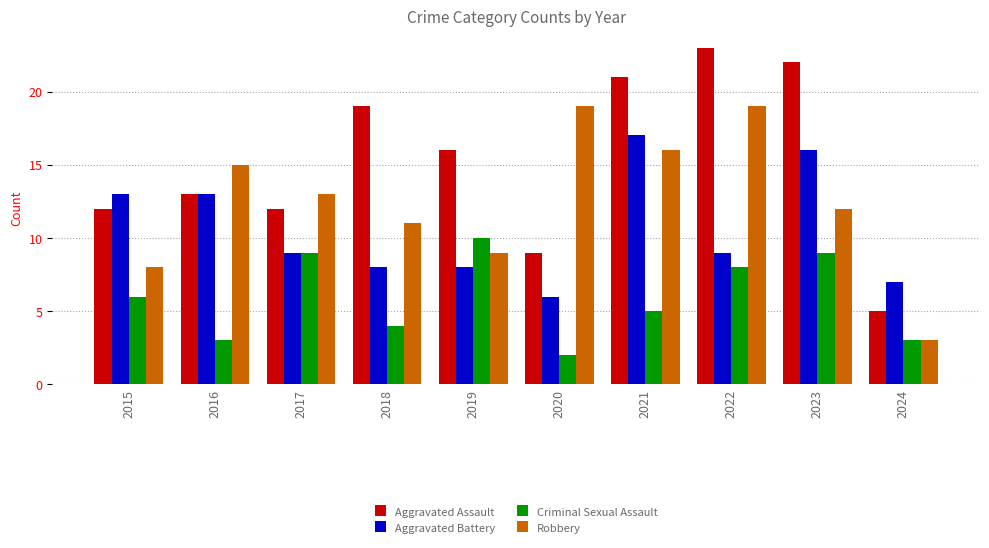

Rank the series by their average value, from highest to lowest.

Aggravated Assault, Robbery, Aggravated Battery, Criminal Sexual Assault